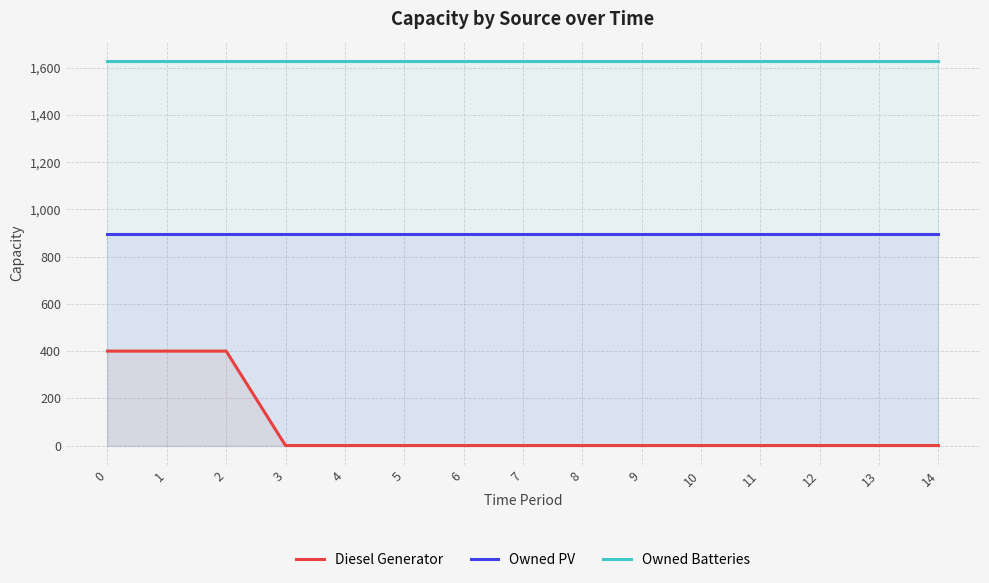

List the labels in order of Owned PV value, largest first.

0, 1, 2, 3, 4, 5, 6, 7, 8, 9, 10, 11, 12, 13, 14